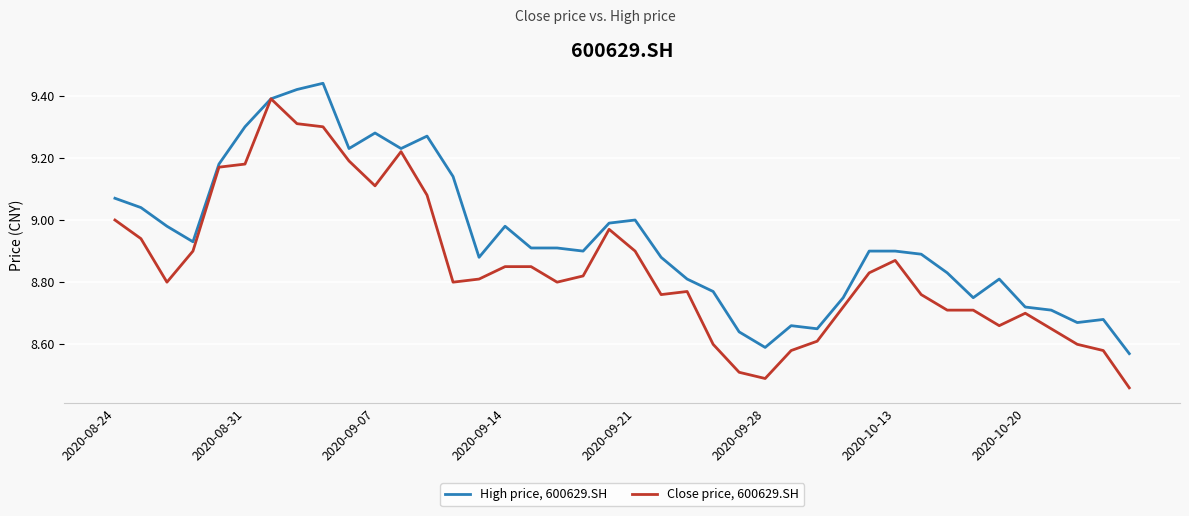

Which series has the widest spread of values?

Close price, 600629.SH